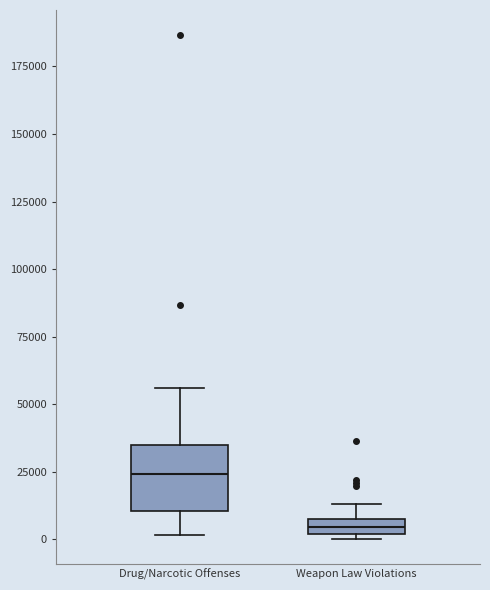

Comparing the boxes themselves (not the whiskers), which one is the tallest?

Drug/Narcotic Offenses